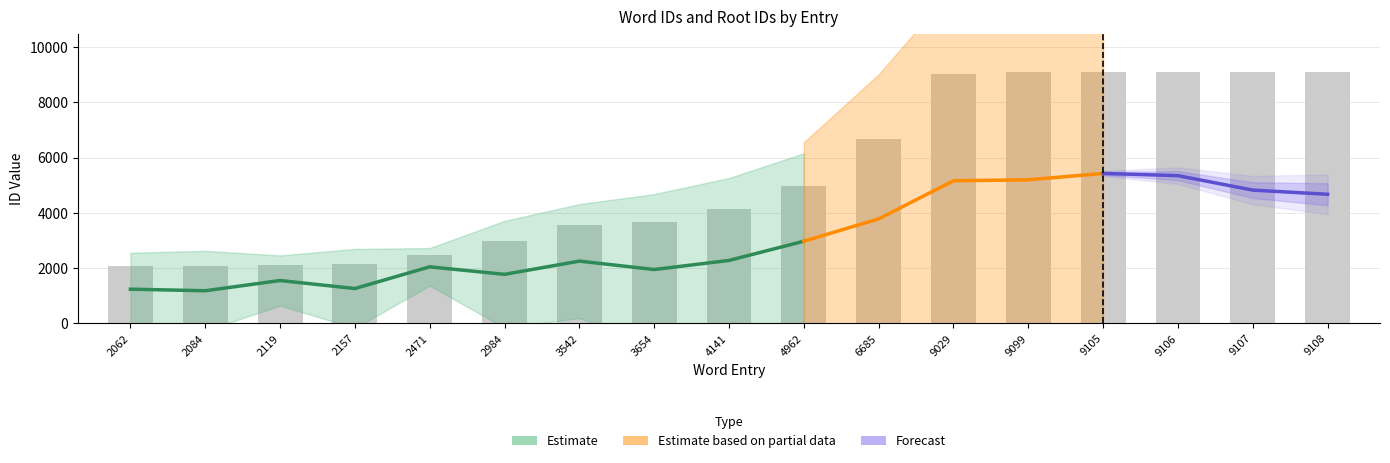

Reading right to left, list all the values displayed in this chart.

9108	9107	9106	9105	9099	9029	6685	4962	4141	3654	3542	2984	2471	2157	2119	2084	2062